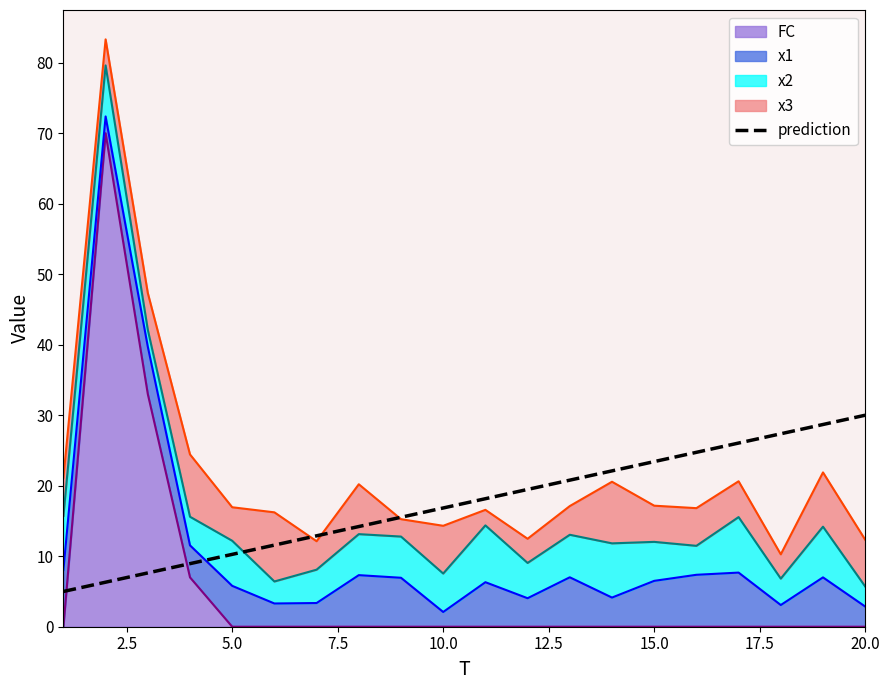

True or false: the data shows 8.7 at 0.0.

False